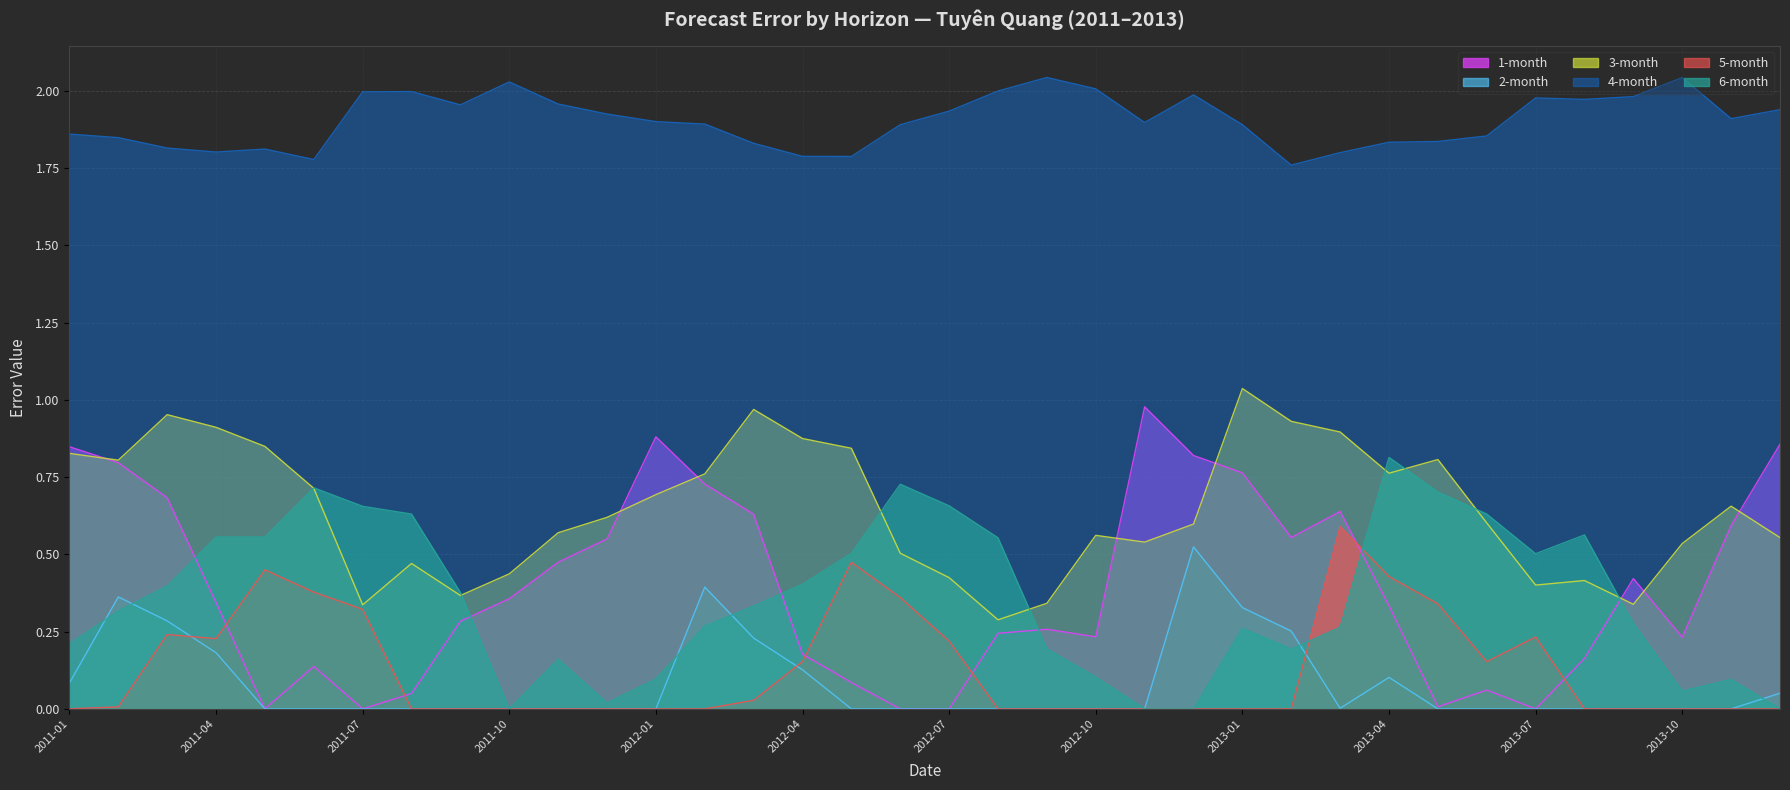

Where is 1-month nearest to the value 0?

2011-05